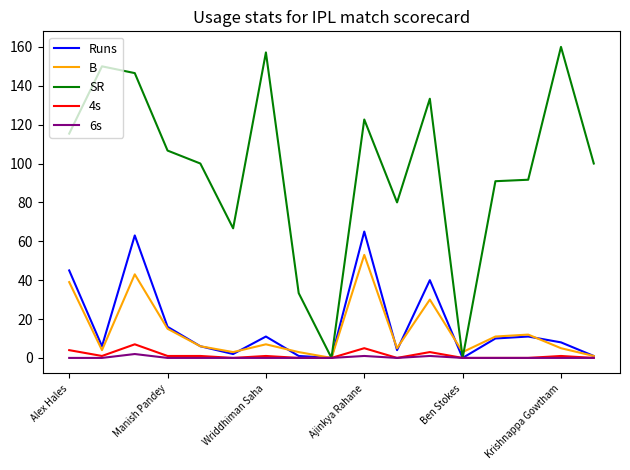

What is the maximum value shown in the chart?

160.0